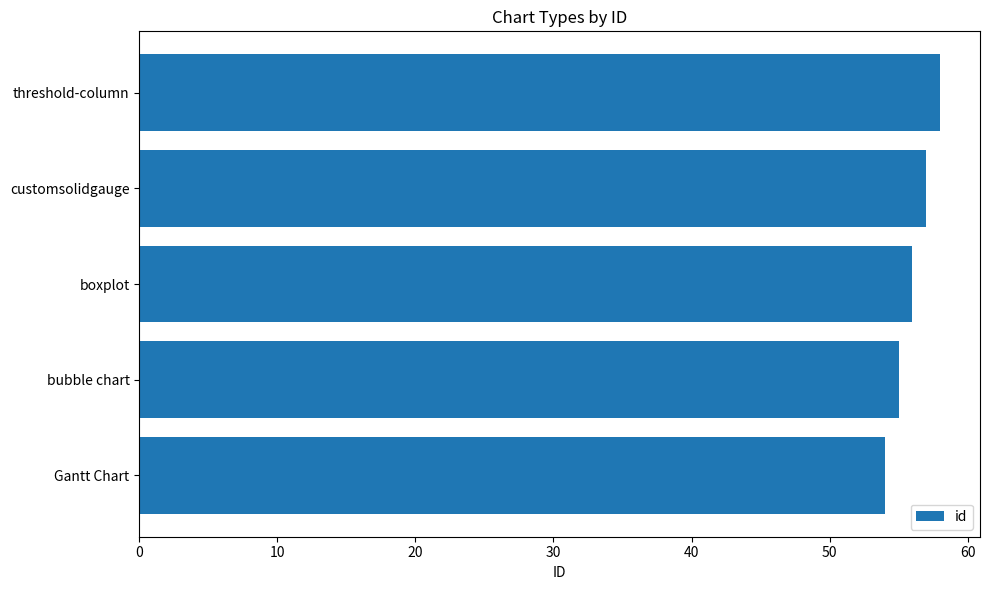

Reading top to bottom, extract all data points from this chart.

threshold-column=58	customsolidgauge=57	boxplot=56	bubble chart=55	Gantt Chart=54